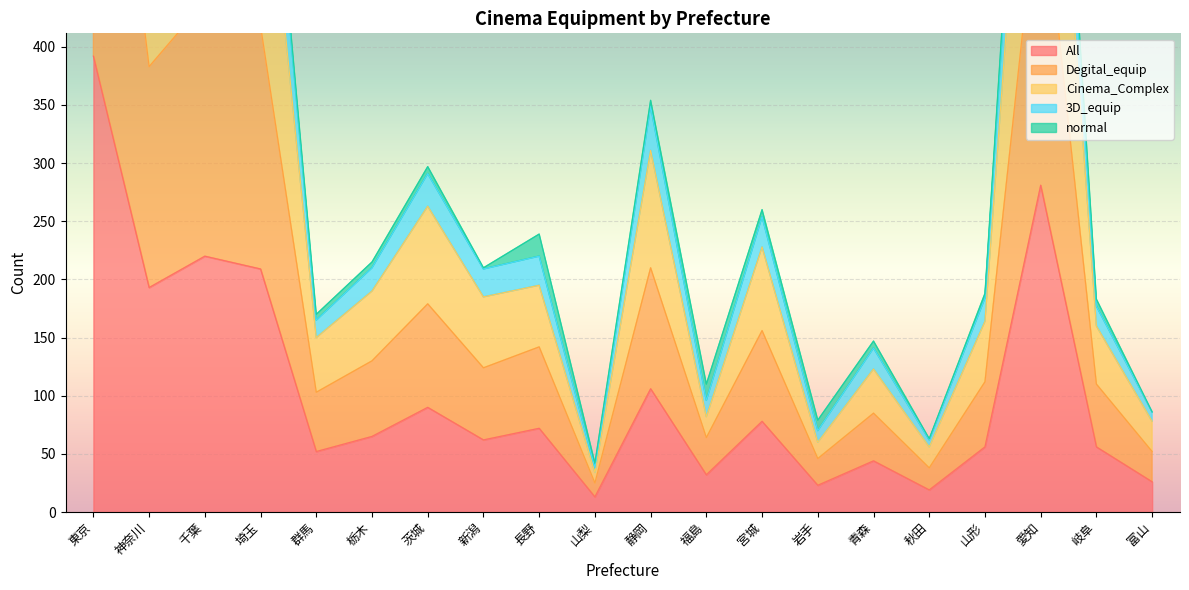

What is the difference between the highest and lowest values at 長野?

167